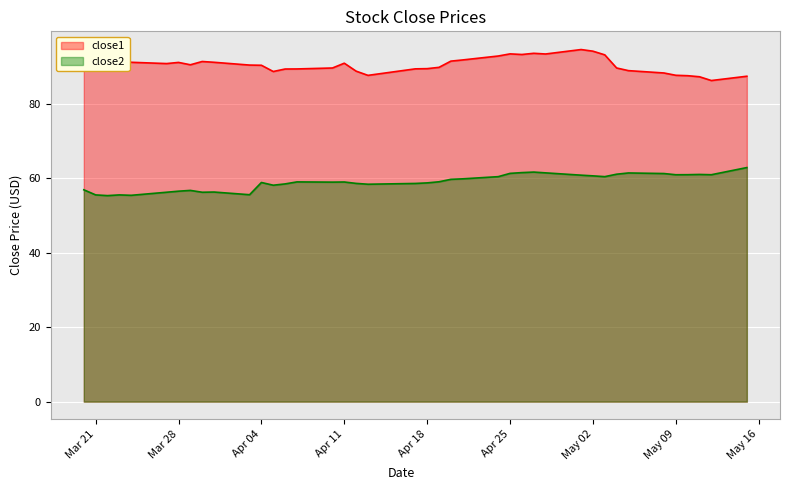

The value of close2 at Mar 21 is 93.0. True or false?

False